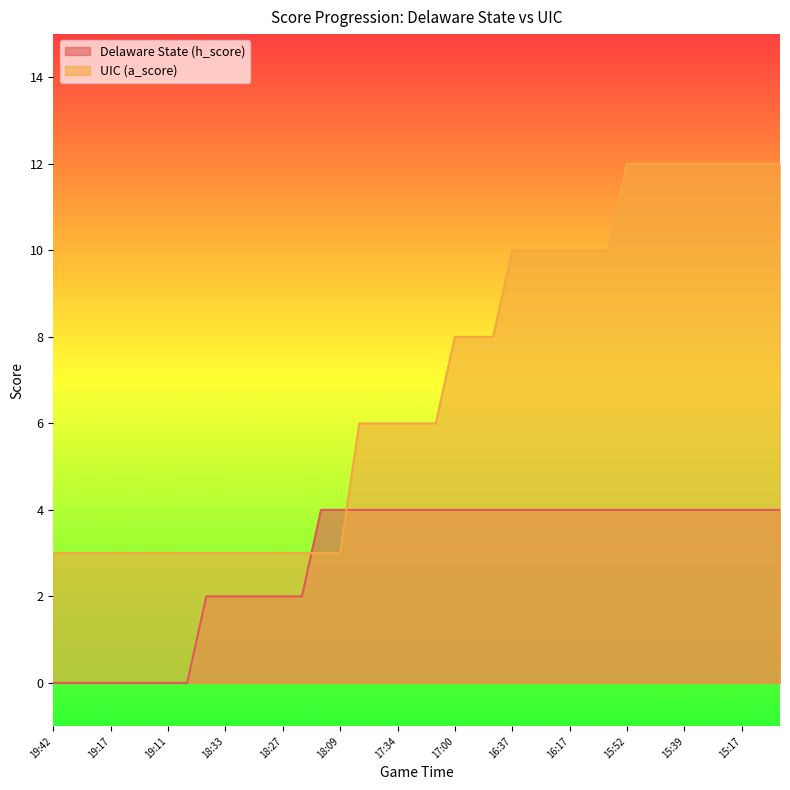

What is the sum of all Delaware State (h_score) values?

112